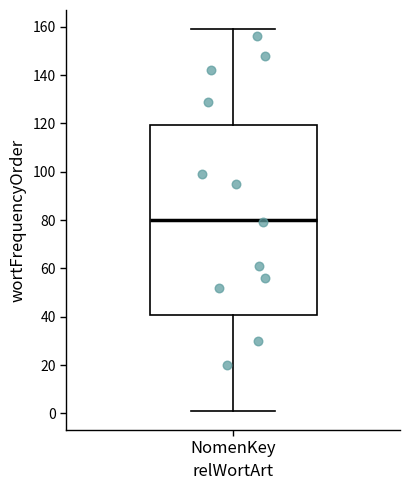

Read this box plot against the y-axis: the position of the median line, the range covered by the box, and the ends of both whiskers. The values are not printed on the chart, so give them approximately, as read against the axis.

median 80, box 40 to 120, whiskers 2 to 160